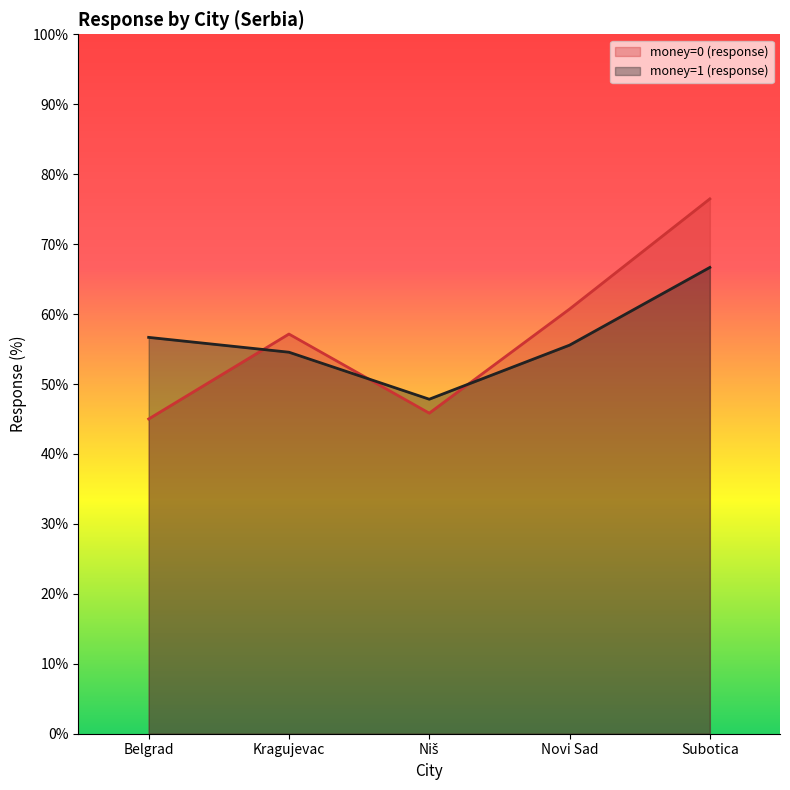

List the series in order of their peak value, highest first.

money=0 (response), money=1 (response)